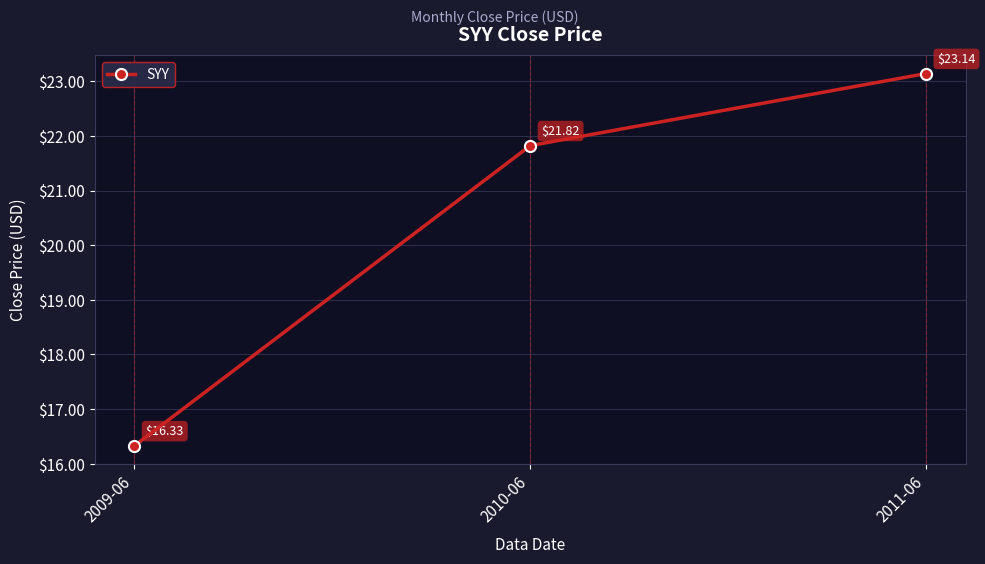

Rank the categories by value from highest to lowest.

2011-06, 2010-06, 2009-06